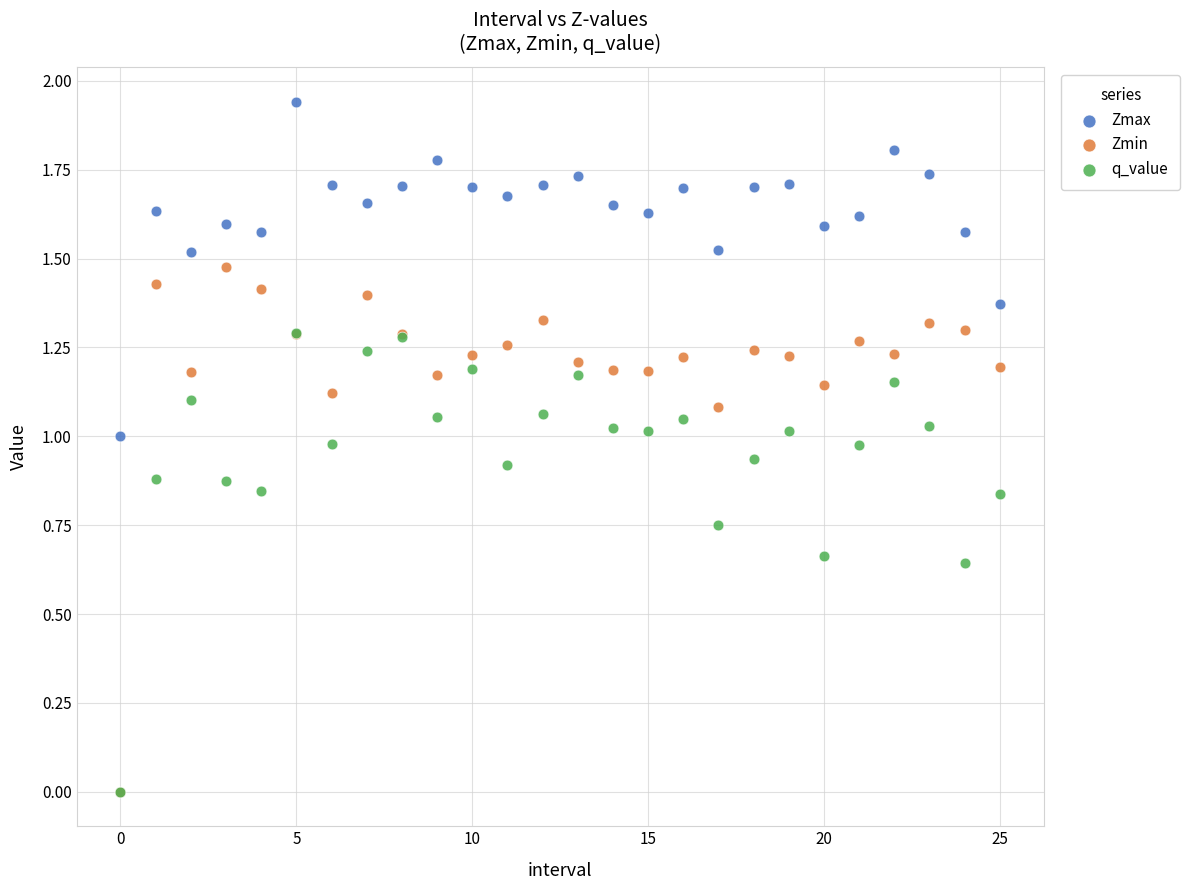

What are all the series names shown in the legend?

Zmax, Zmin, q_value